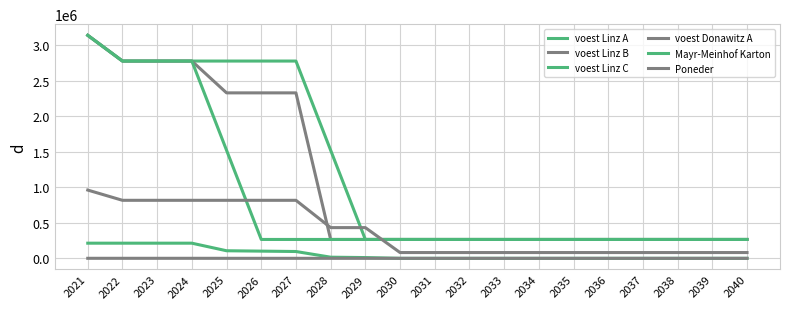

The voest Linz B series shows 265562.6 at 2034. True or false?

True